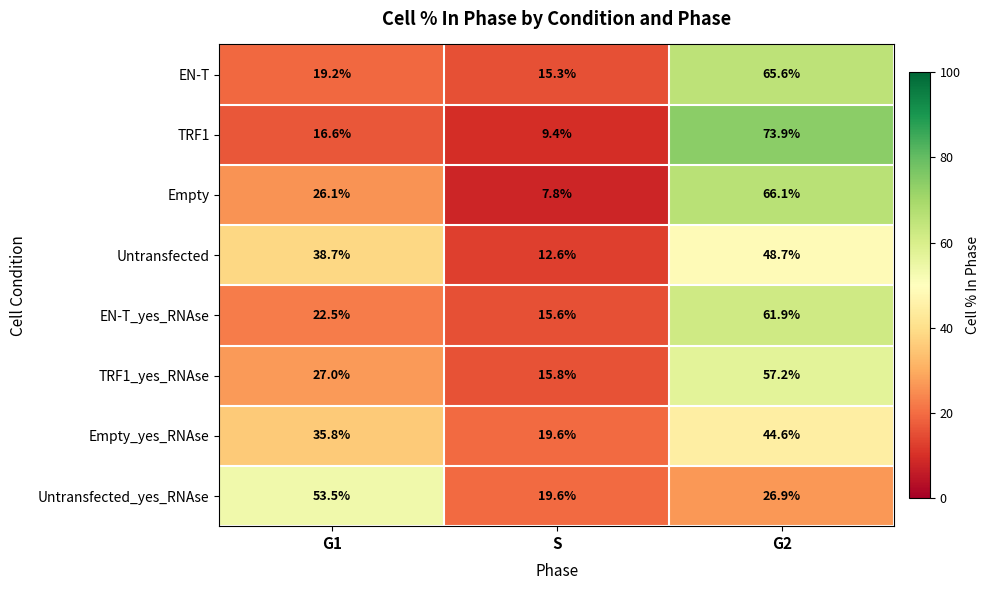

Which series has the largest total across all categories?

EN-T